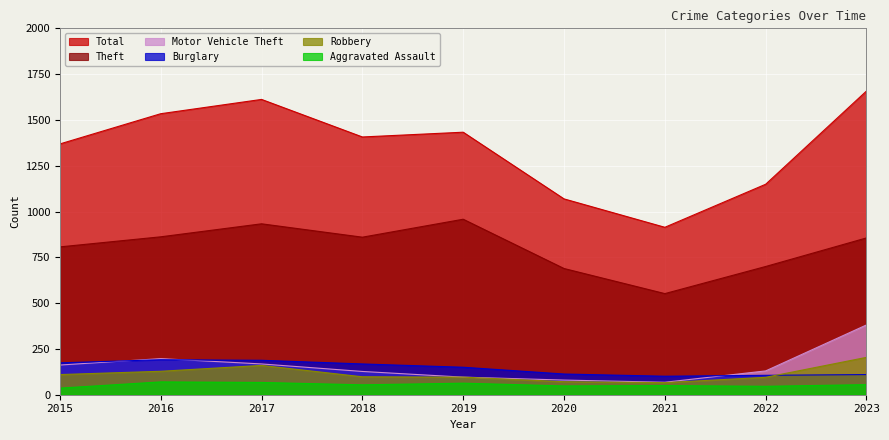

True or false: Aggravated Assault has more than 0 points higher than both neighbors.

True